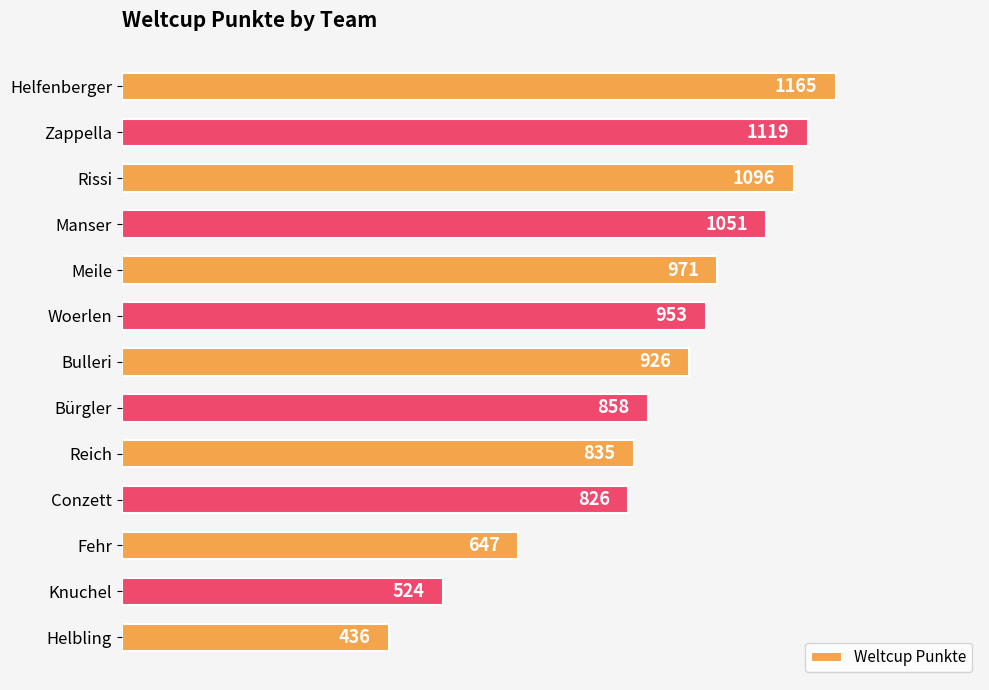

What is the difference between the maximum and minimum values?

729